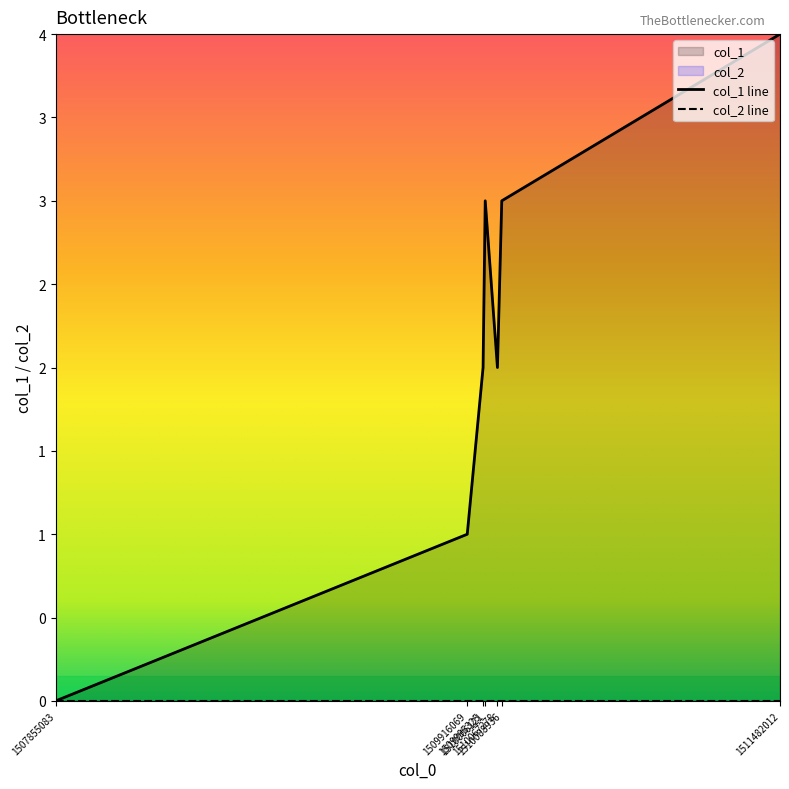

Where does the data first go above 2?

1510006121